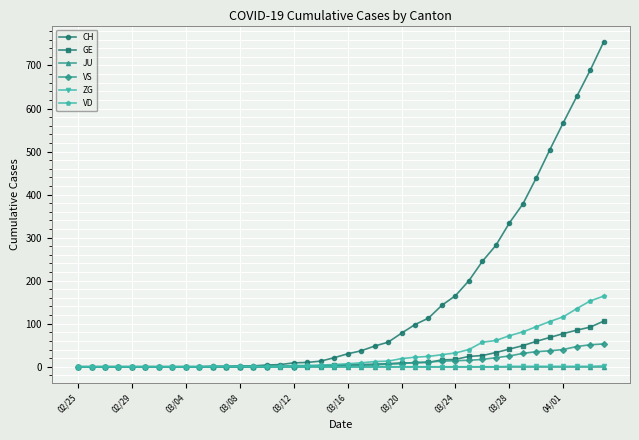

What is the value of the GE point at the 36th from the left?

68